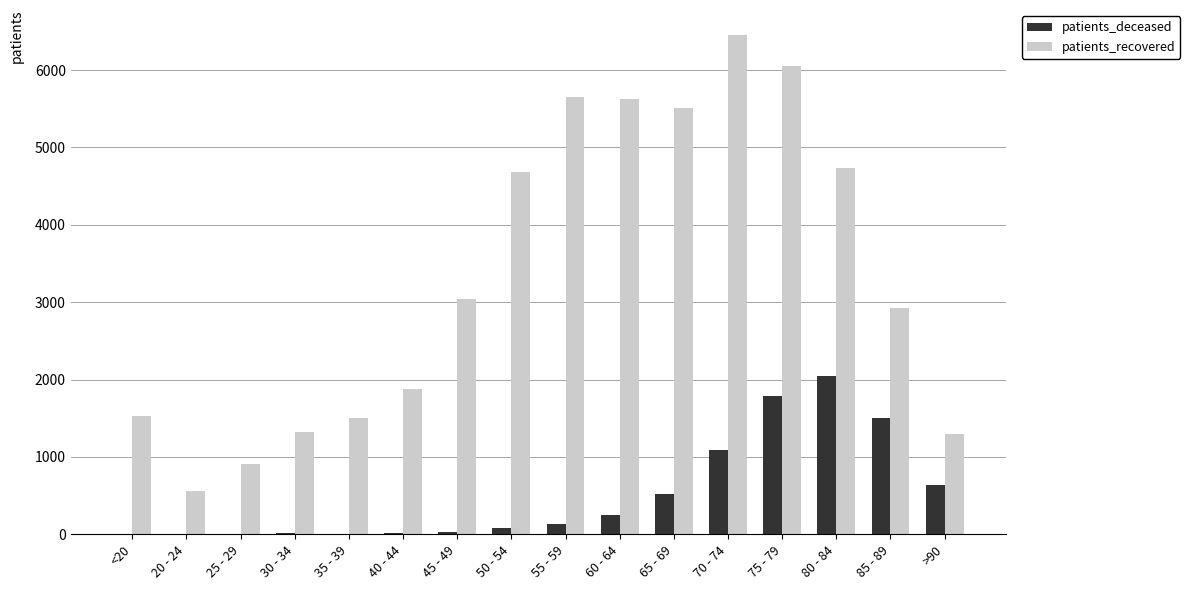

Between <20 and 25 - 29, which series saw the biggest shift?

patients_recovered